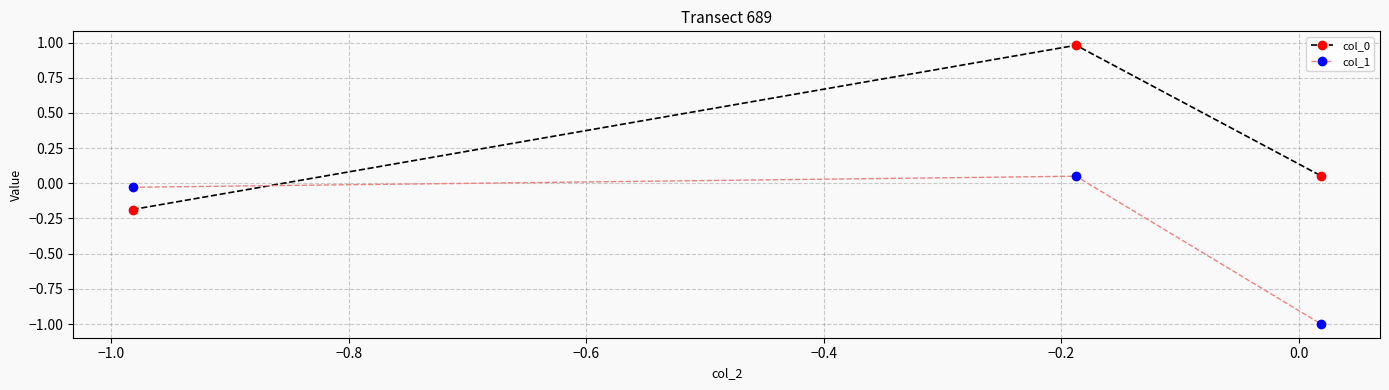

How many data points does each series have?

3